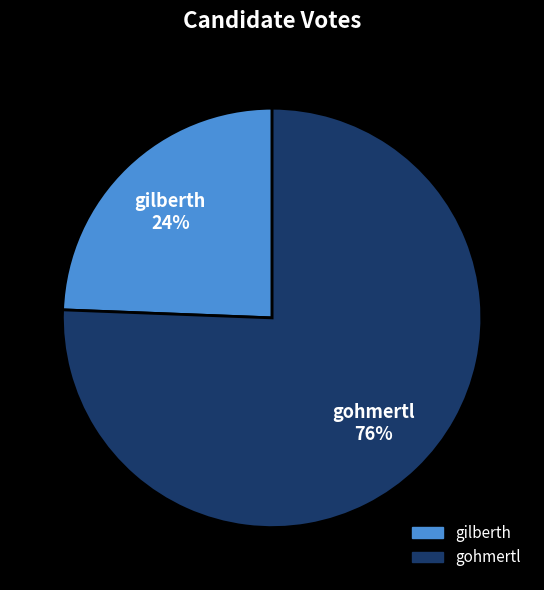

True or false: gohmertl accounts for 76% of the total.

True